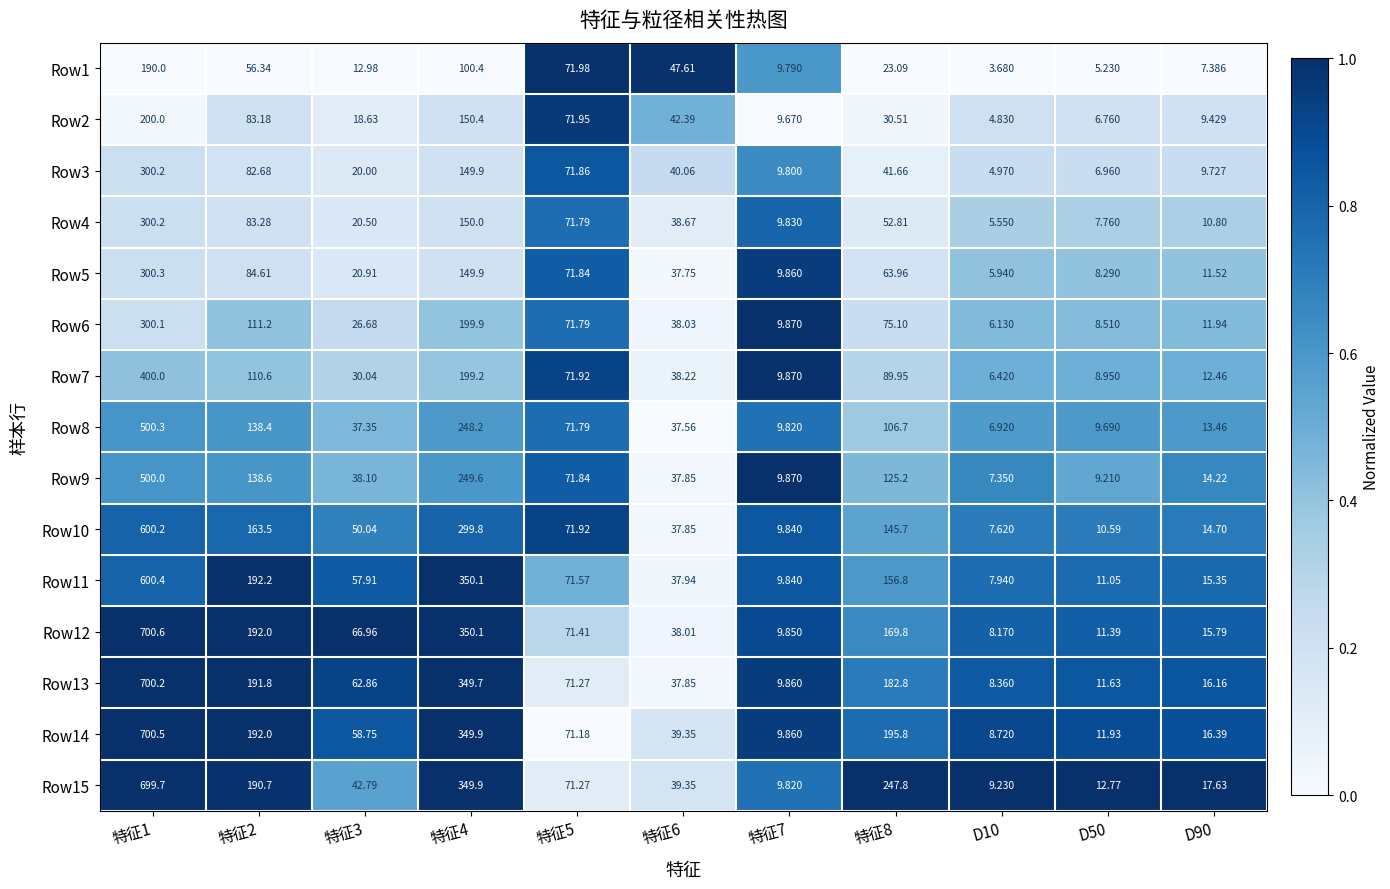

Which series has the largest total across all categories?

Row15